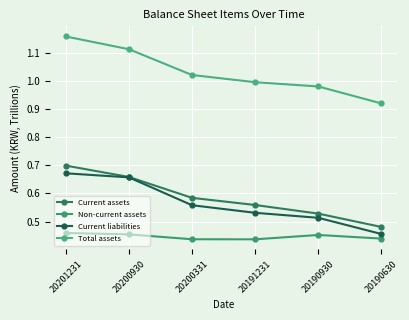

Which series changed the most between 20201231 and 20200331?

Total assets